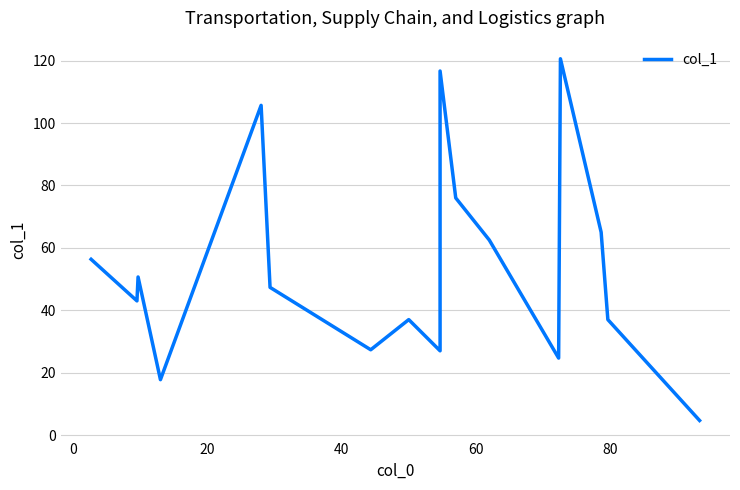

How many points are lower than both their immediate neighbors (excluding endpoints)?

5